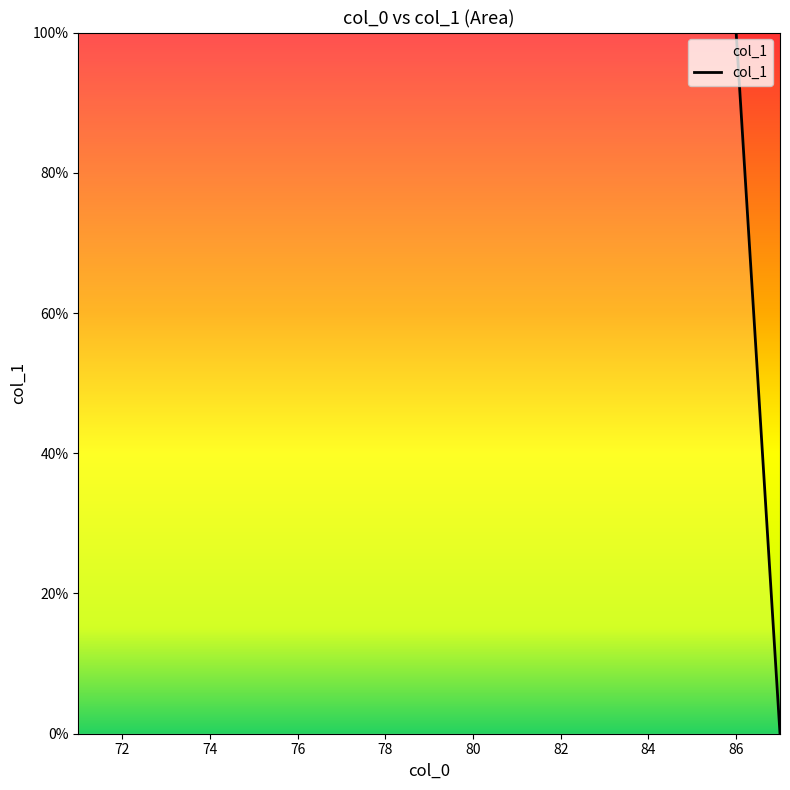

What is the sum of all values?

1600